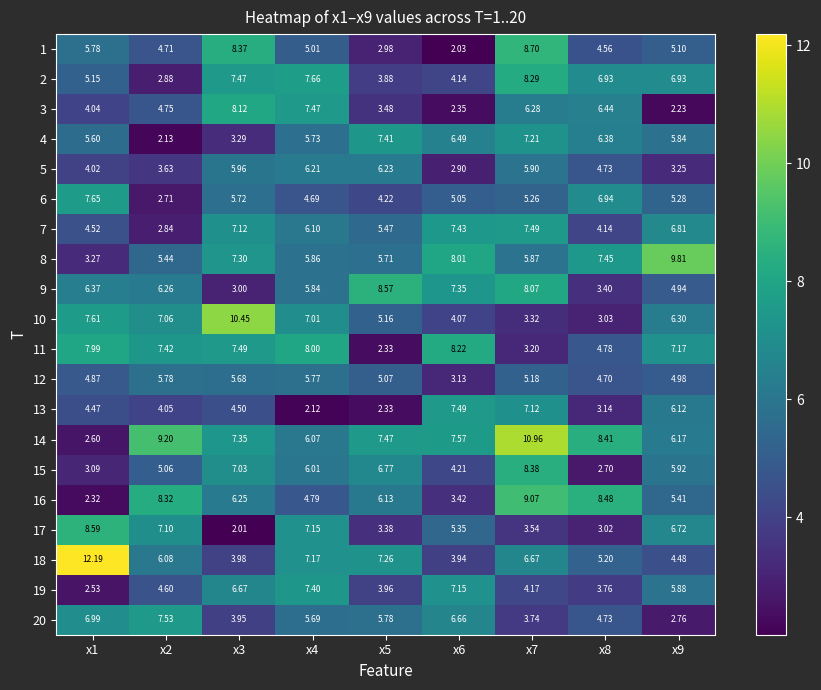

Count the number of data series in this chart.

20